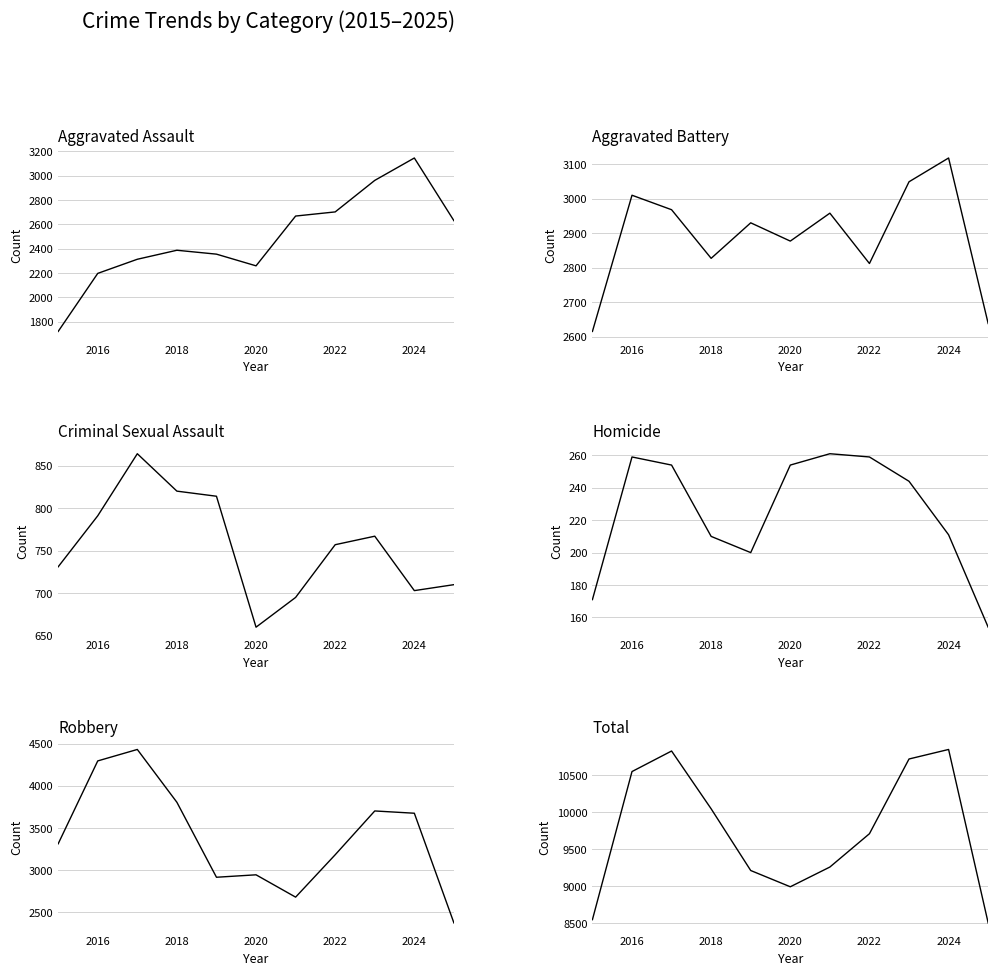

The Aggravated Assault series shows 608 at 2022. True or false?

False